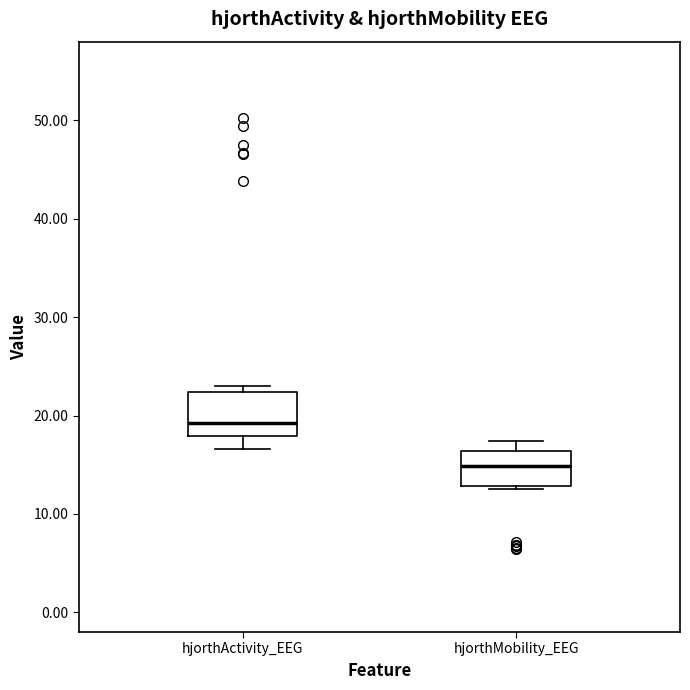

Which box's median line is the lowest?

hjorthMobility_EEG